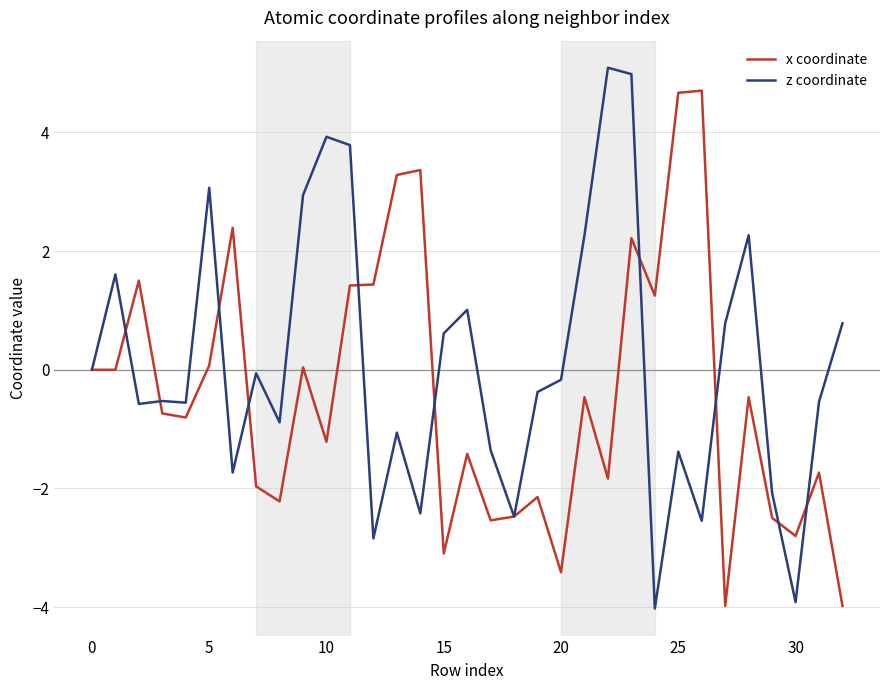

What is the highest value of the z coordinate series?

5.1